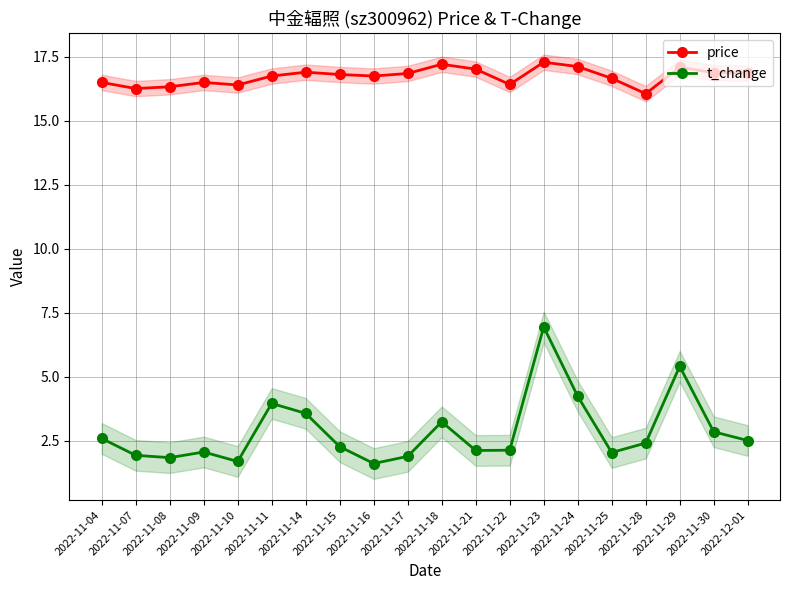

The t_change series shows 7.4 at 2022-11-24. True or false?

False